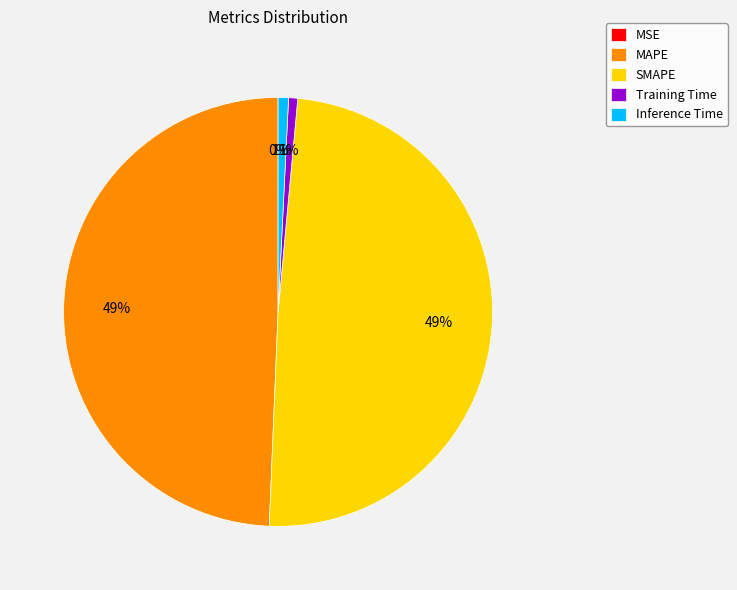

Is SMAPE the majority of the pie?

No